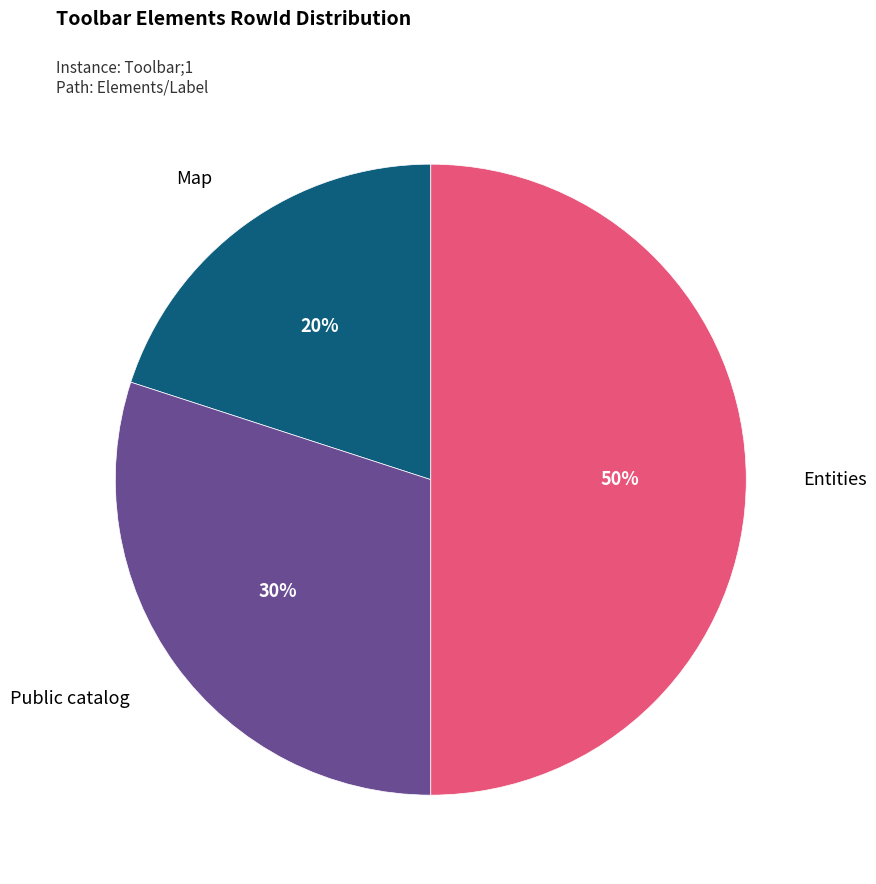

To the nearest percent, what is the average slice percentage?

33%